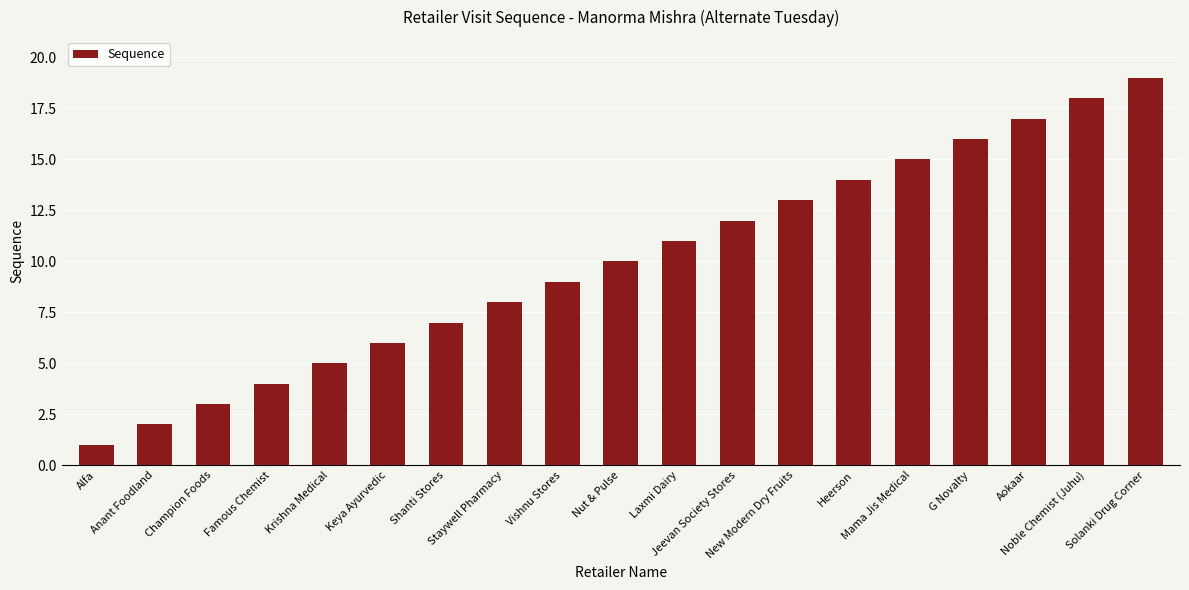

The value at Famous Chemist is 6. True or false?

False